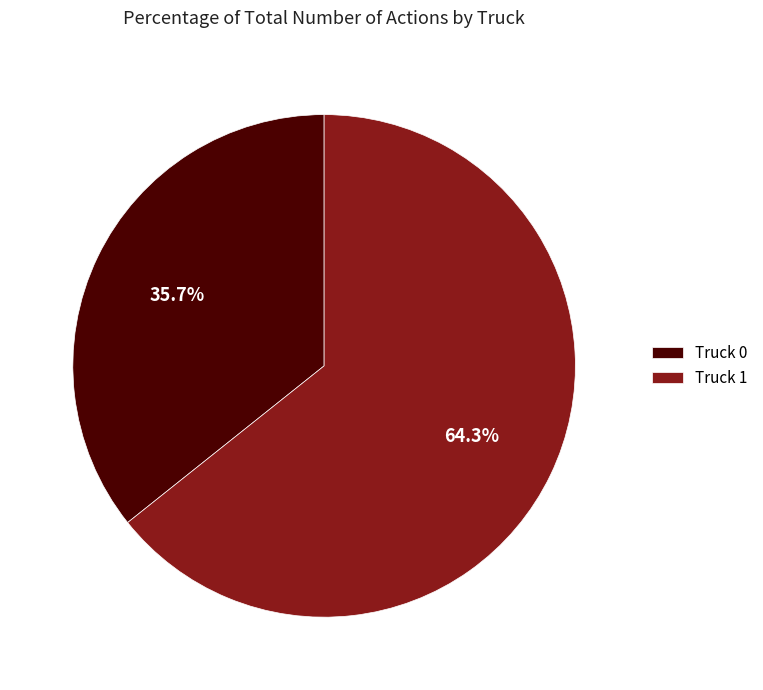

Is it true that Truck 0 is 21% of the pie?

False